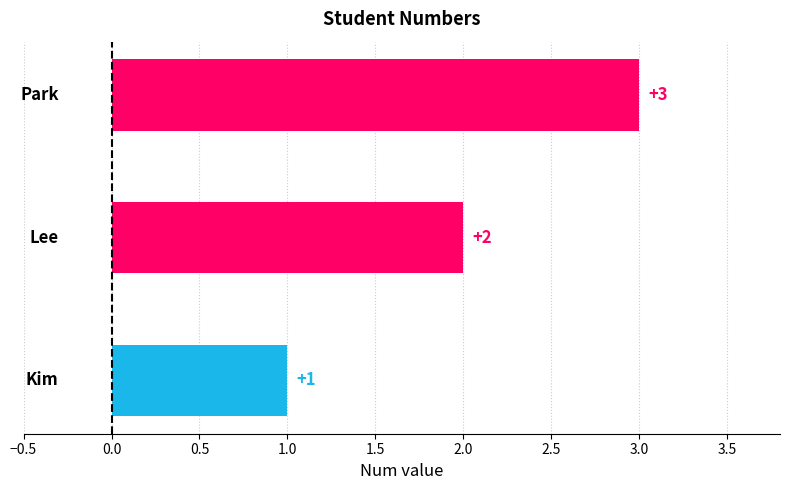

How many categories are shown in the chart?

3